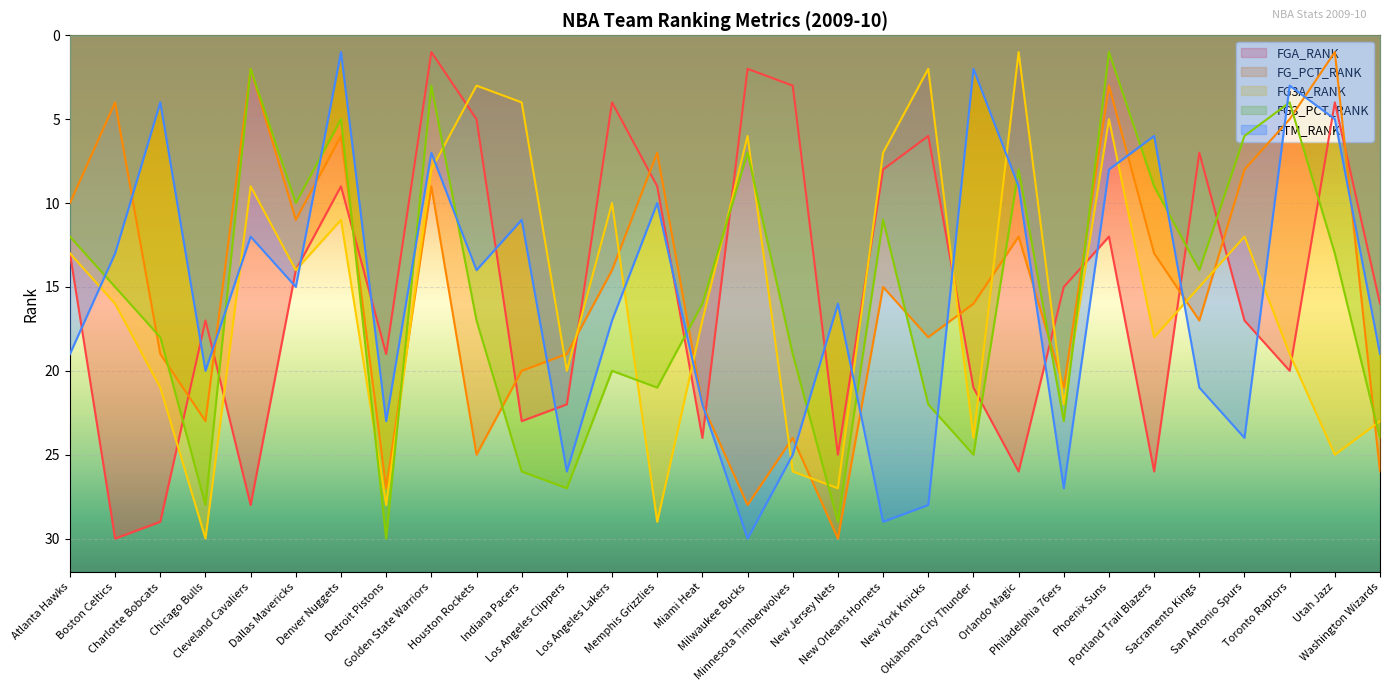

Which series changed the most between Atlanta Hawks and Sacramento Kings?

FG_PCT_RANK